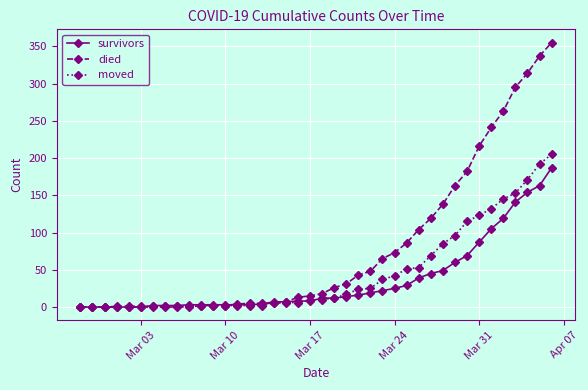

List the series in order of their overall mean, lowest first.

survivors, moved, died